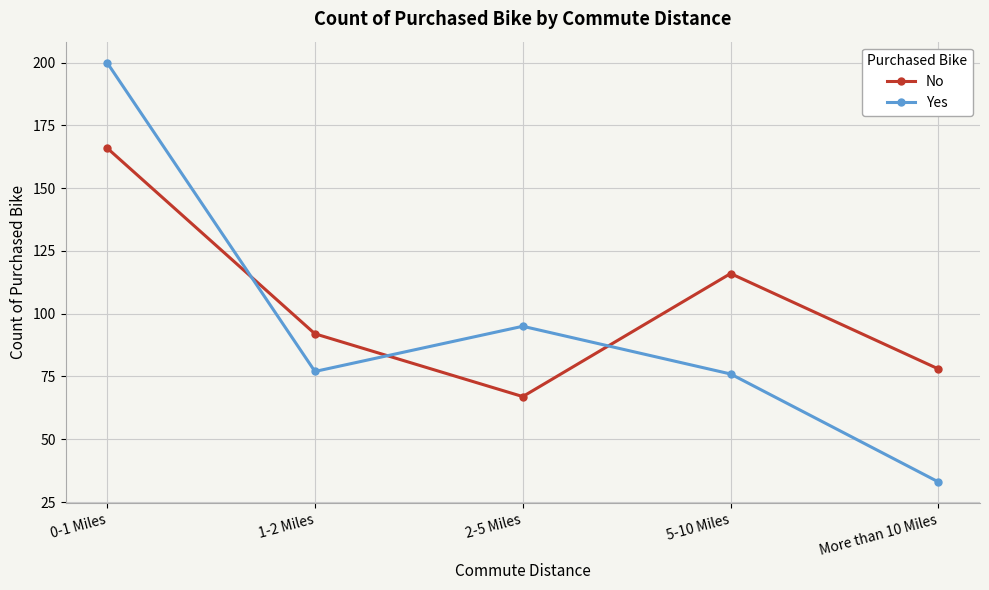

What is the difference between the maximum and minimum values in the Yes series?

167